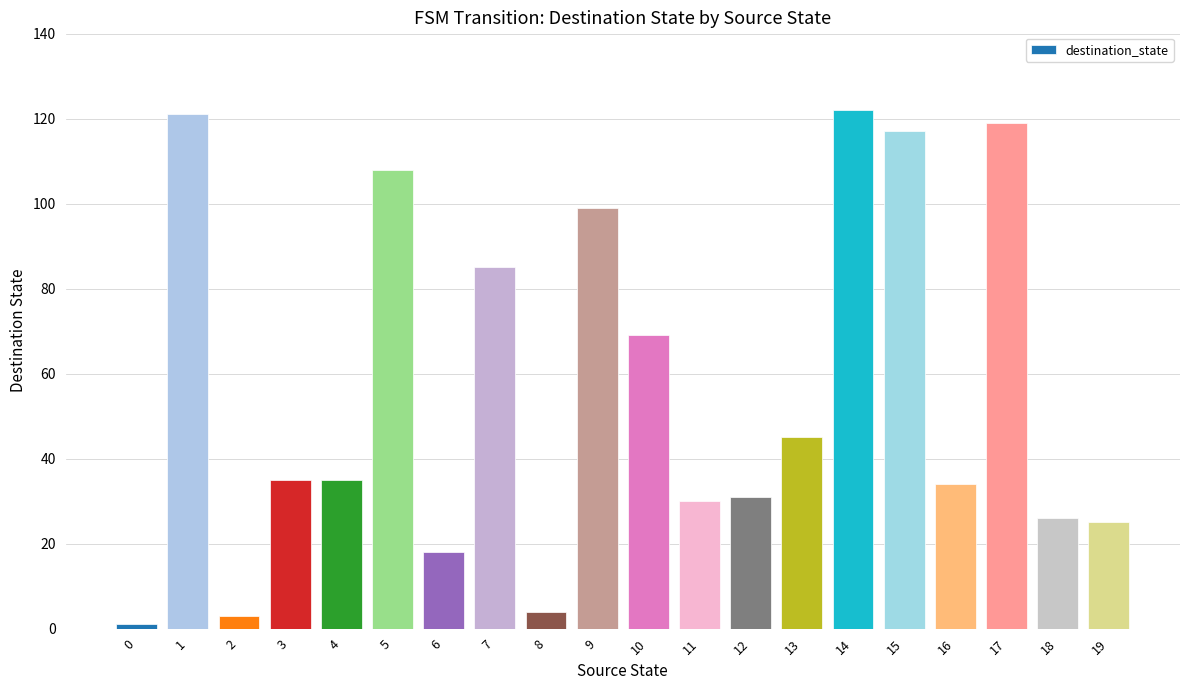

What is the ratio of the value at 4 to the value at 7?

0.4